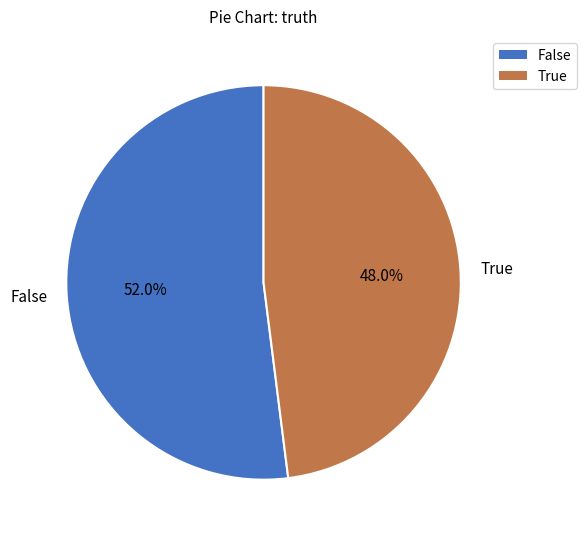

How much of the chart is everything except True?

52.0%